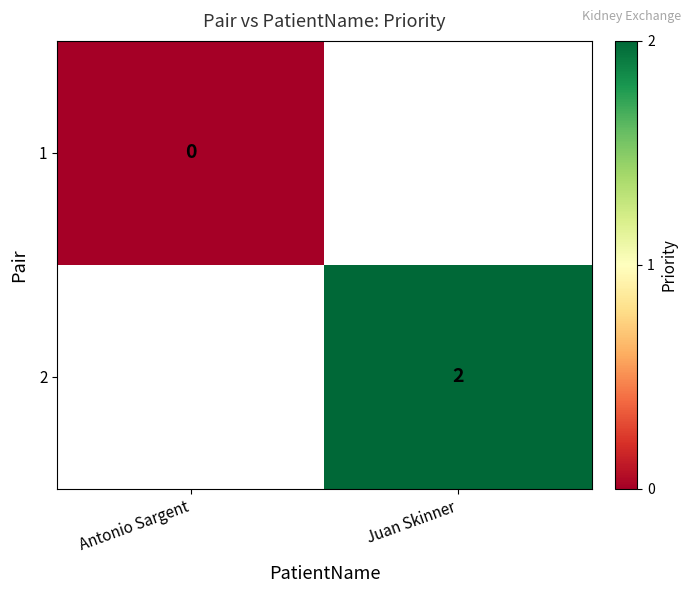

True or false: 2 has a value of 2 at Juan Skinner.

True